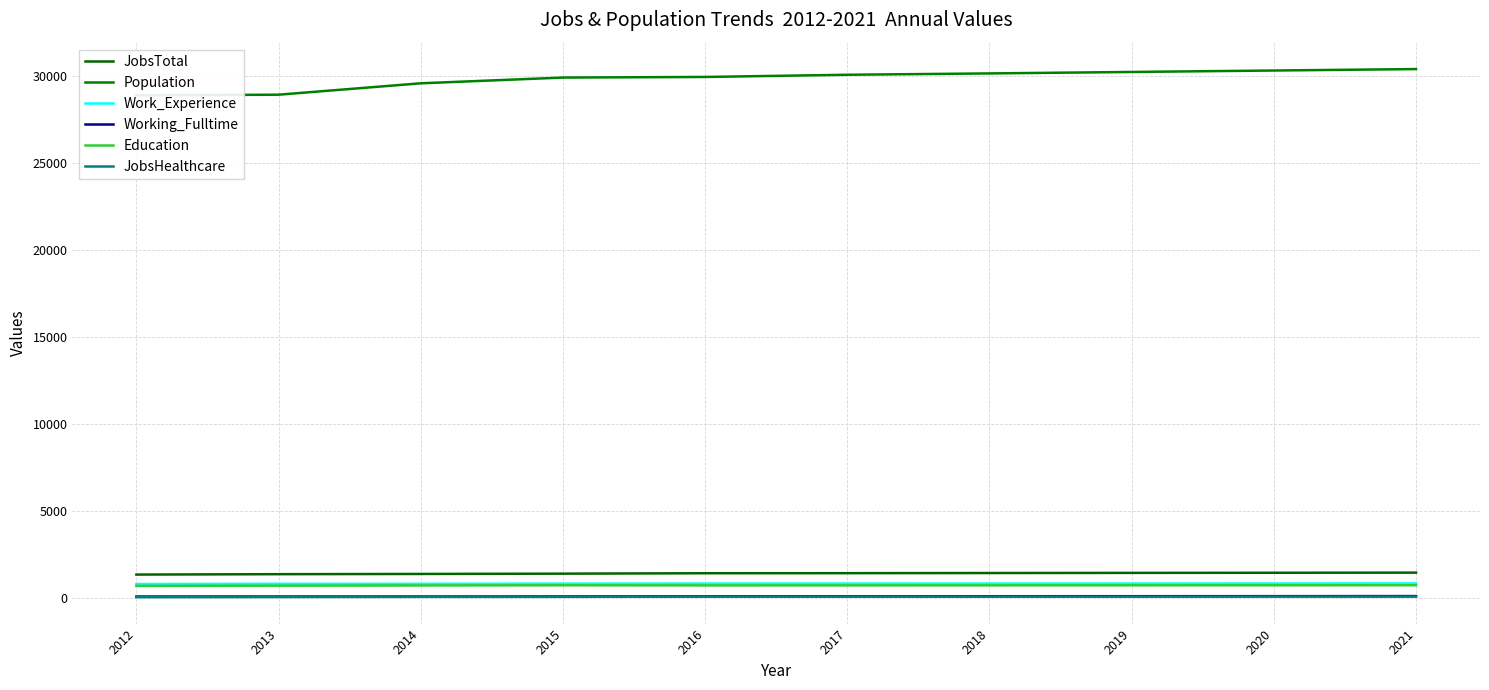

What is the difference between the maximum and minimum values in the JobsHealthcare series?

33